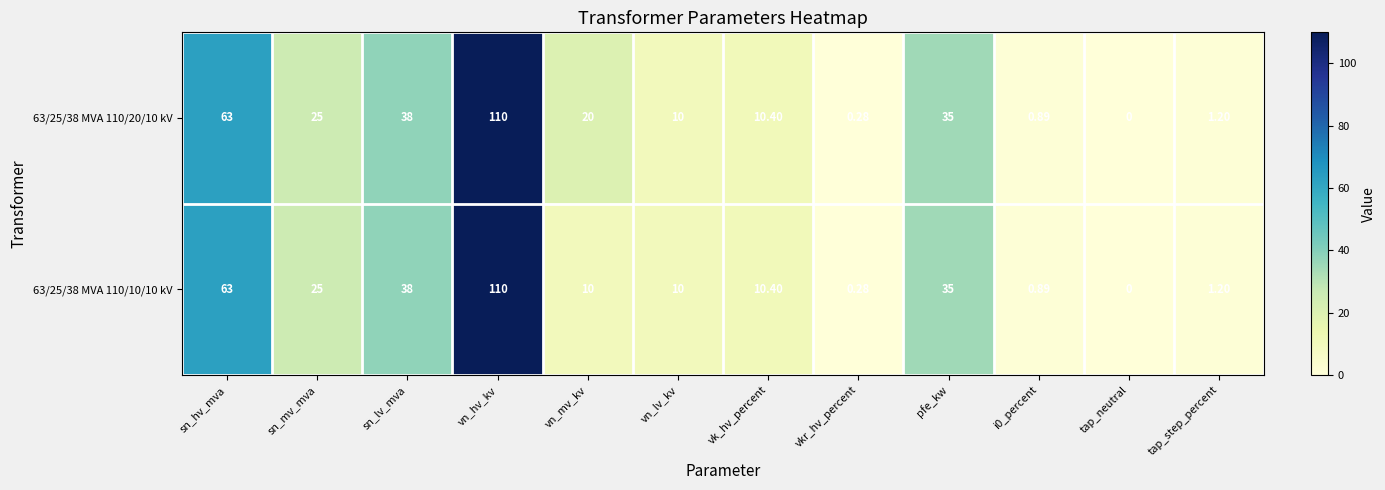

Where is 63/25/38 MVA 110/20/10 kV nearest to the value 55?

sn_hv_mva